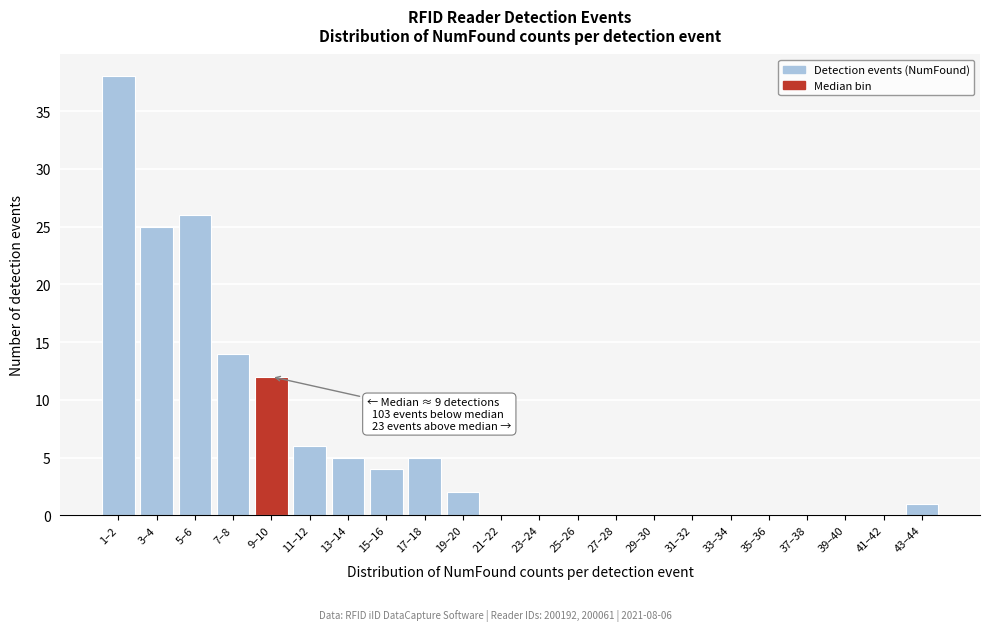

Reading left to right, what are all the values shown in this chart?

1–2=38	3–4=25	5–6=26	7–8=14	9–10=12	11–12=6	13–14=5	15–16=4	17–18=5	19–20=2	21–22=0	23–24=0	25–26=0	27–28=0	29–30=0	31–32=0	33–34=0	35–36=0	37–38=0	39–40=0	41–42=0	43–44=1